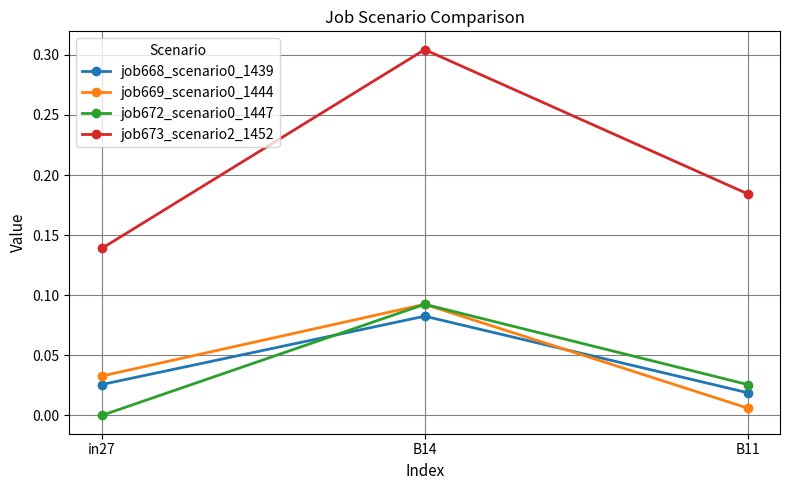

Which series changed the most between in27 and B14?

job673_scenario2_1452